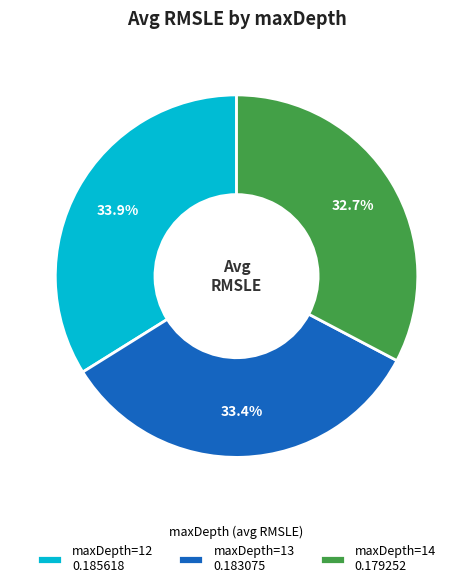

The maxDepth=12 slice represents 34% of the pie. True or false?

True